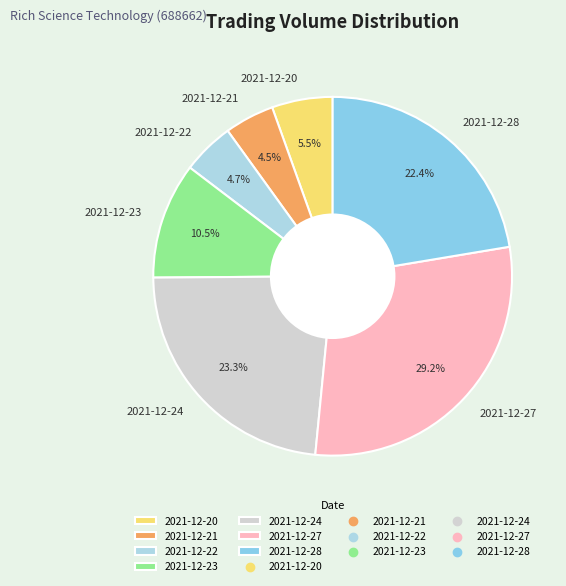

What is the largest slice in the pie chart?

2021-12-27